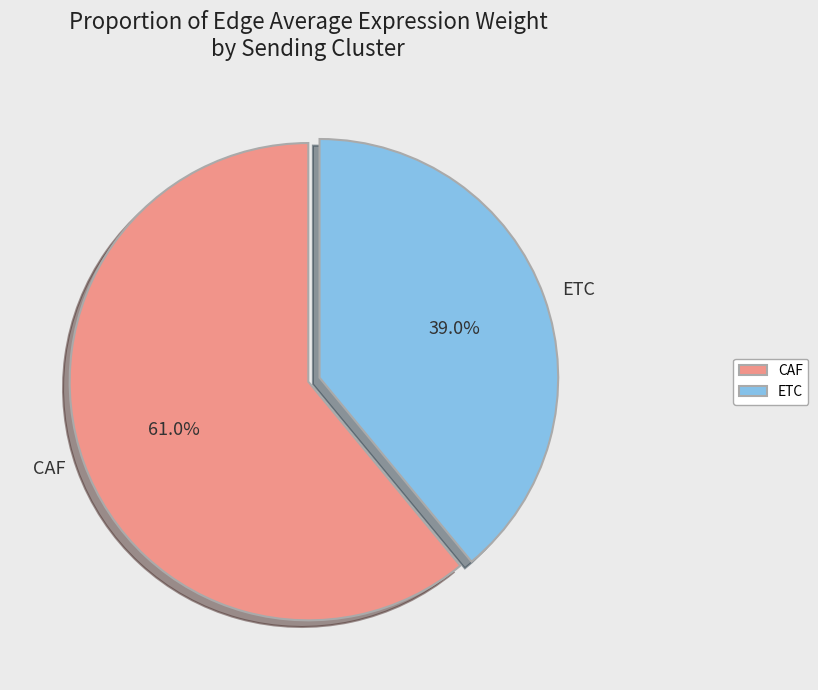

Which category has the smallest portion of the pie?

ETC